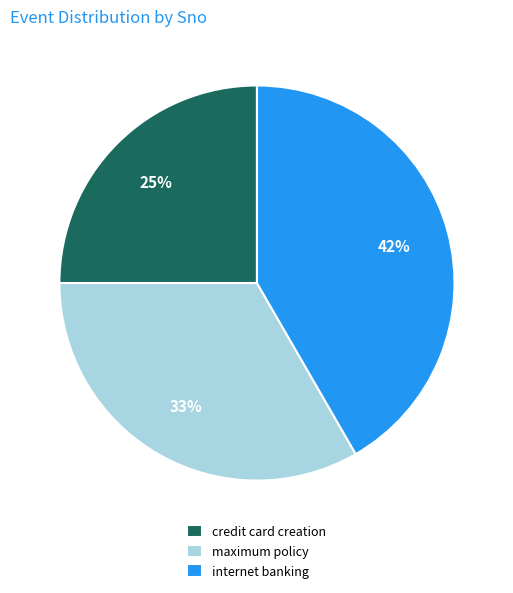

How many slices are in this pie chart?

3